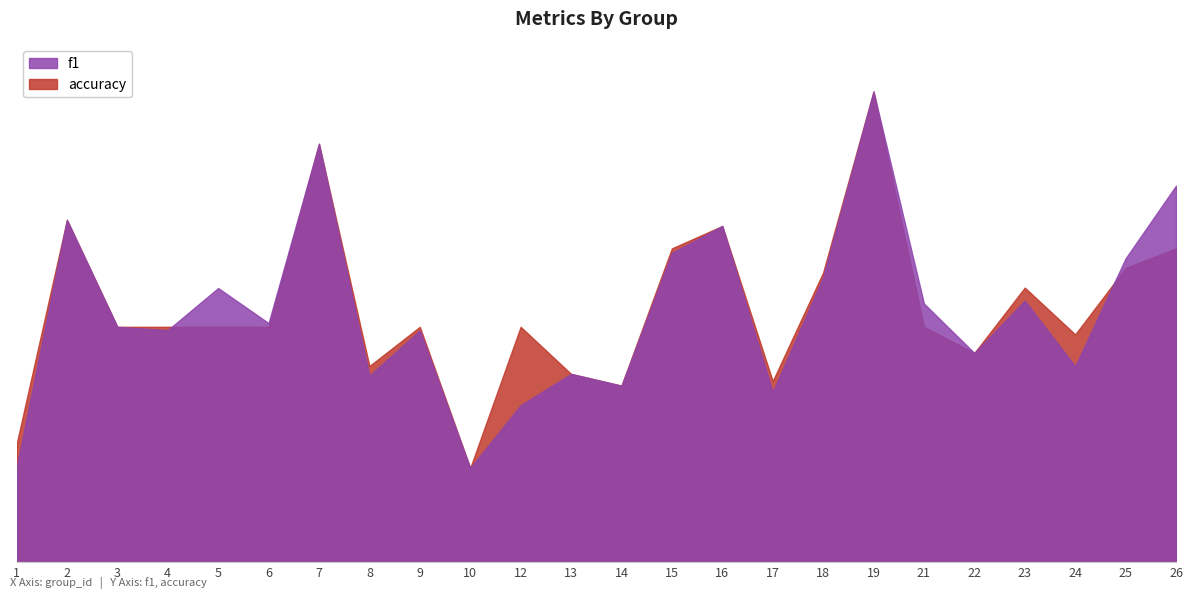

List the series in order of their peak value, lowest first.

f1, accuracy